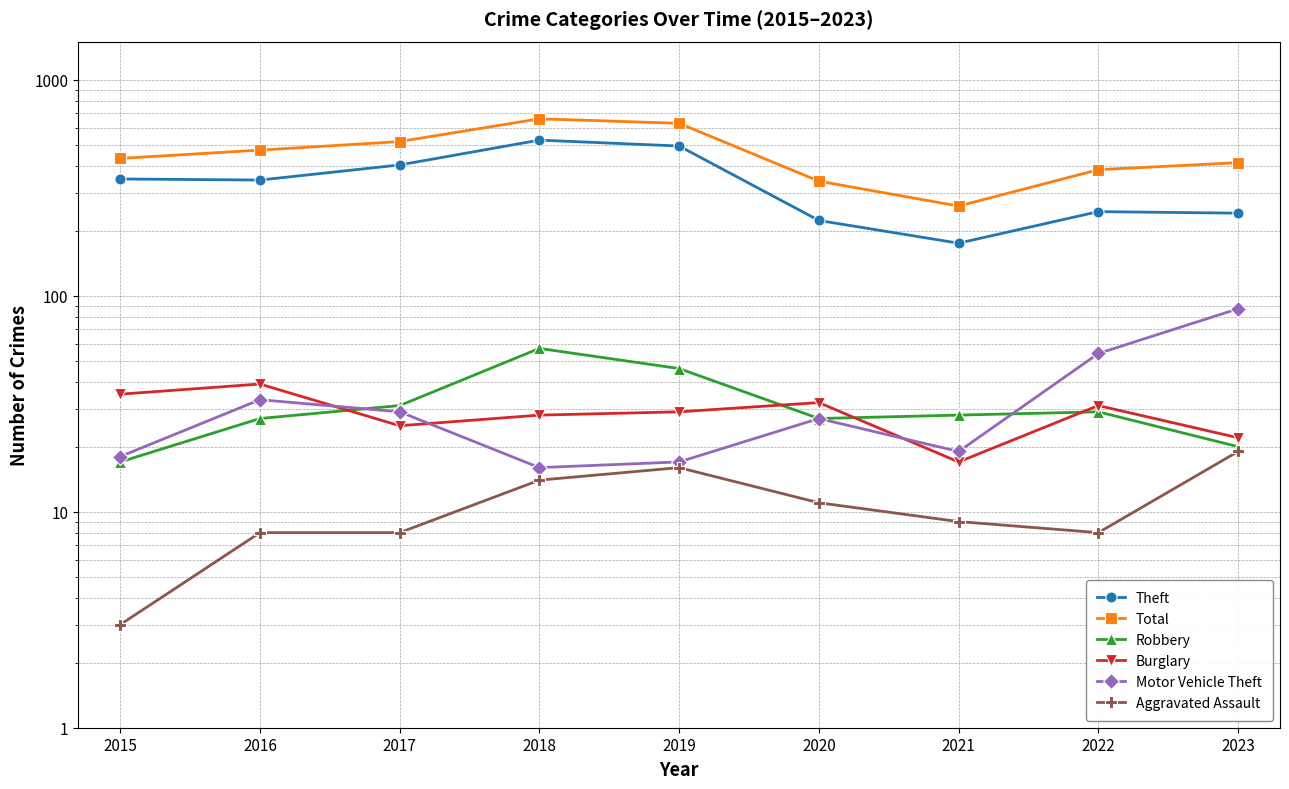

The value of Aggravated Assault at 2015 is 4. True or false?

False